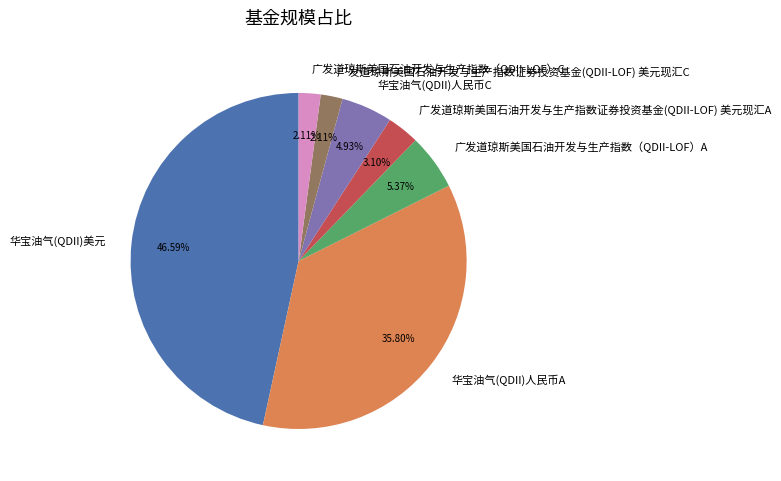

To the nearest percent, what is the average slice percentage?

14%